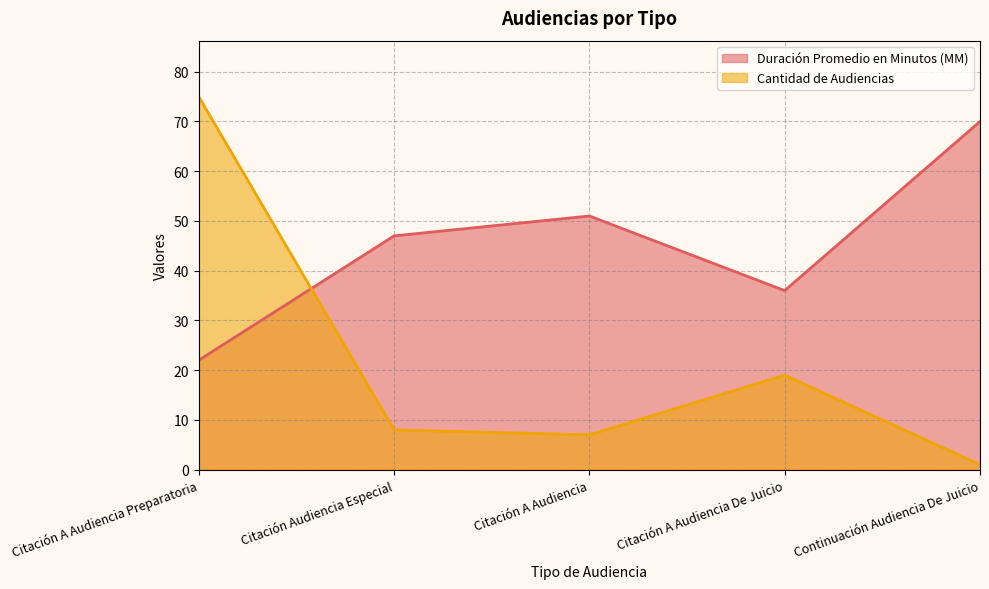

Which series has the largest range (max minus min)?

Cantidad de Audiencias